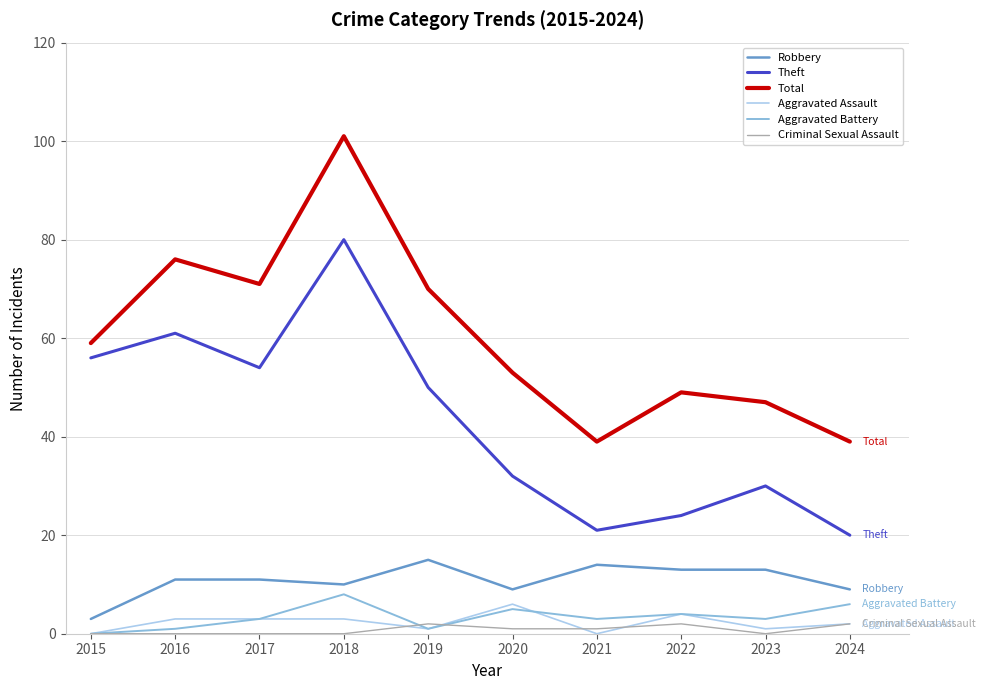

What are all the series names shown in the legend?

Robbery, Theft, Total, Aggravated Assault, Aggravated Battery, Criminal Sexual Assault